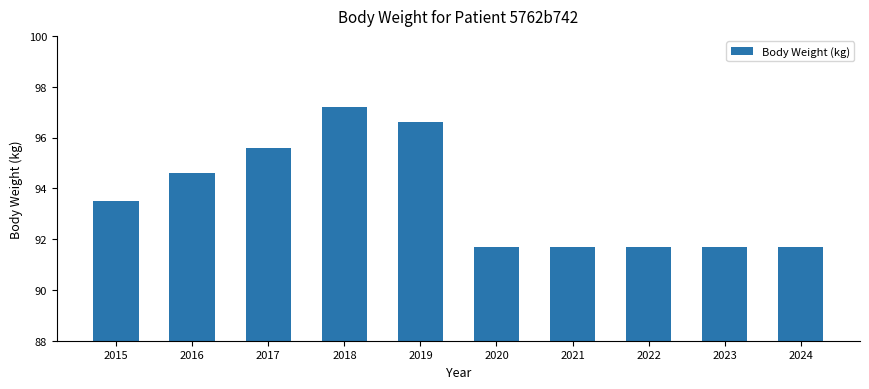

True or false: the data shows 154.3 at 2023.

False